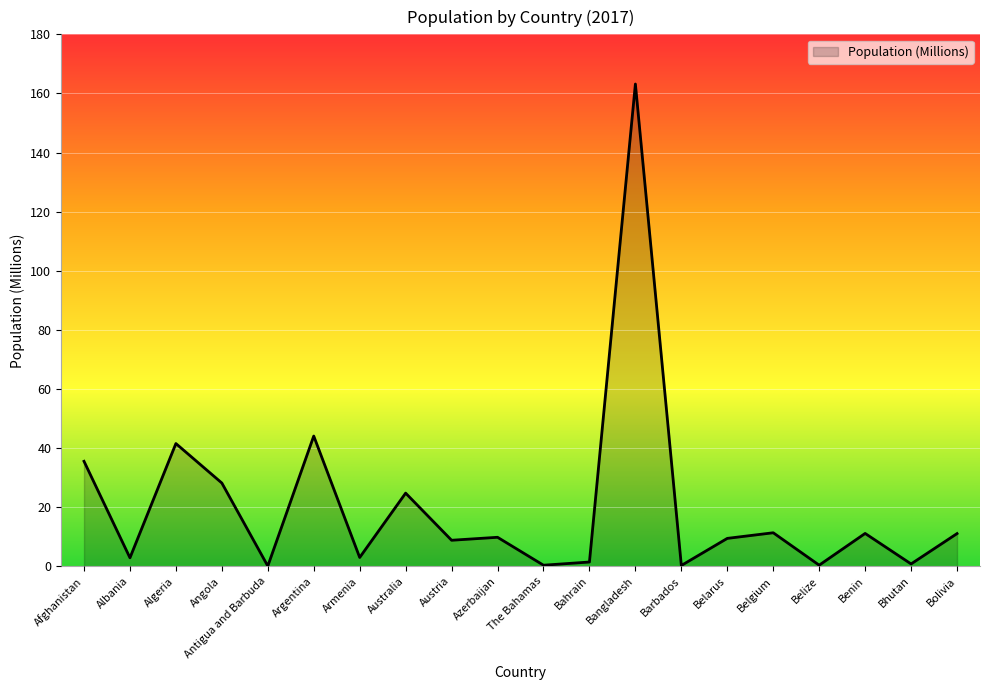

Between Belarus and Barbados, which is larger?

Belarus